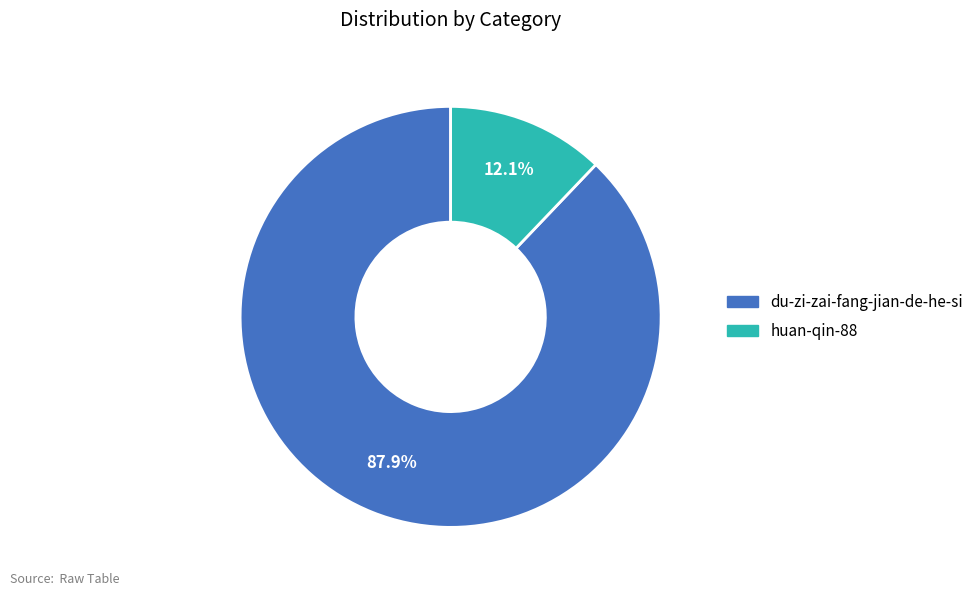

Does du-zi-zai-fang-jian-de-he-si account for over 50% of the chart?

Yes